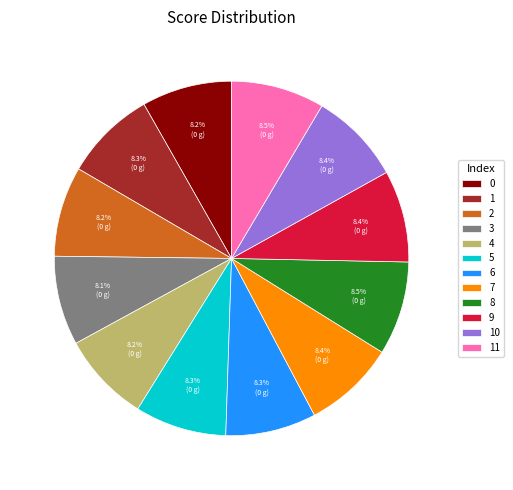

How many slices are in this pie chart?

12